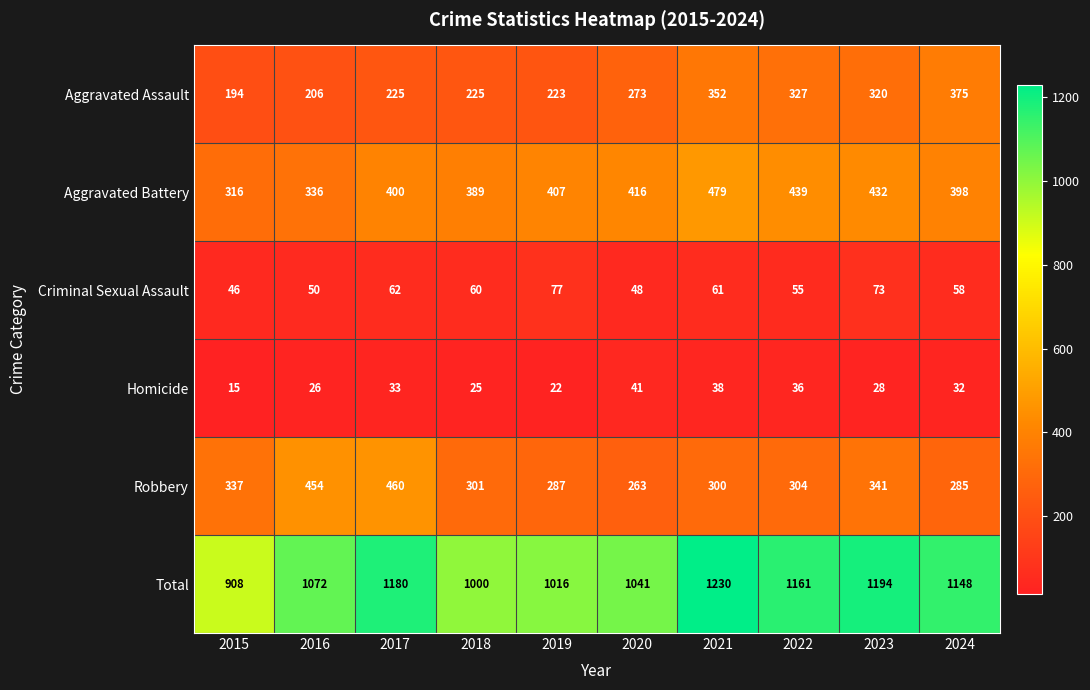

Rank the series at 2024 from highest to lowest value.

Total, Aggravated Battery, Aggravated Assault, Robbery, Criminal Sexual Assault, Homicide